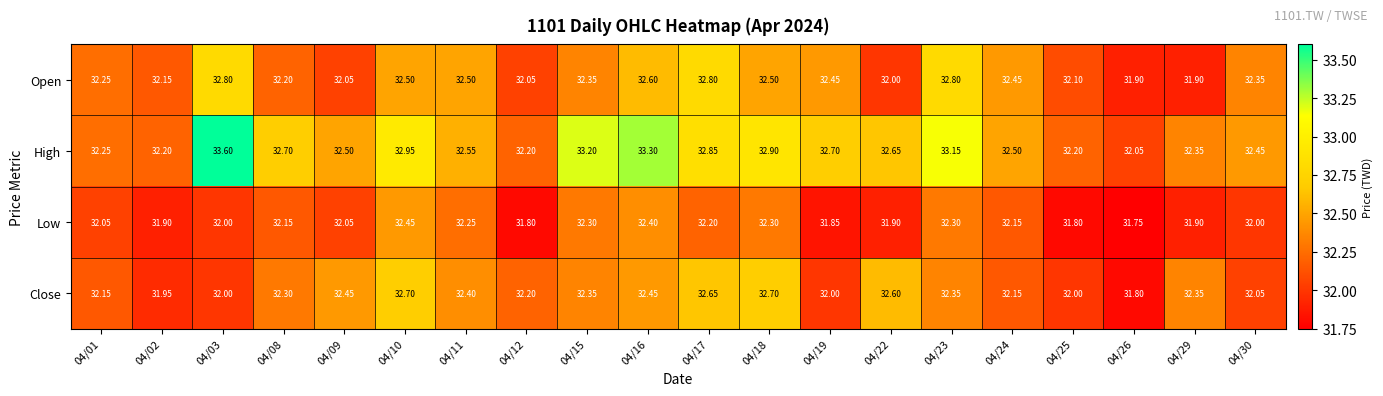

Which series has the largest total across all categories?

High